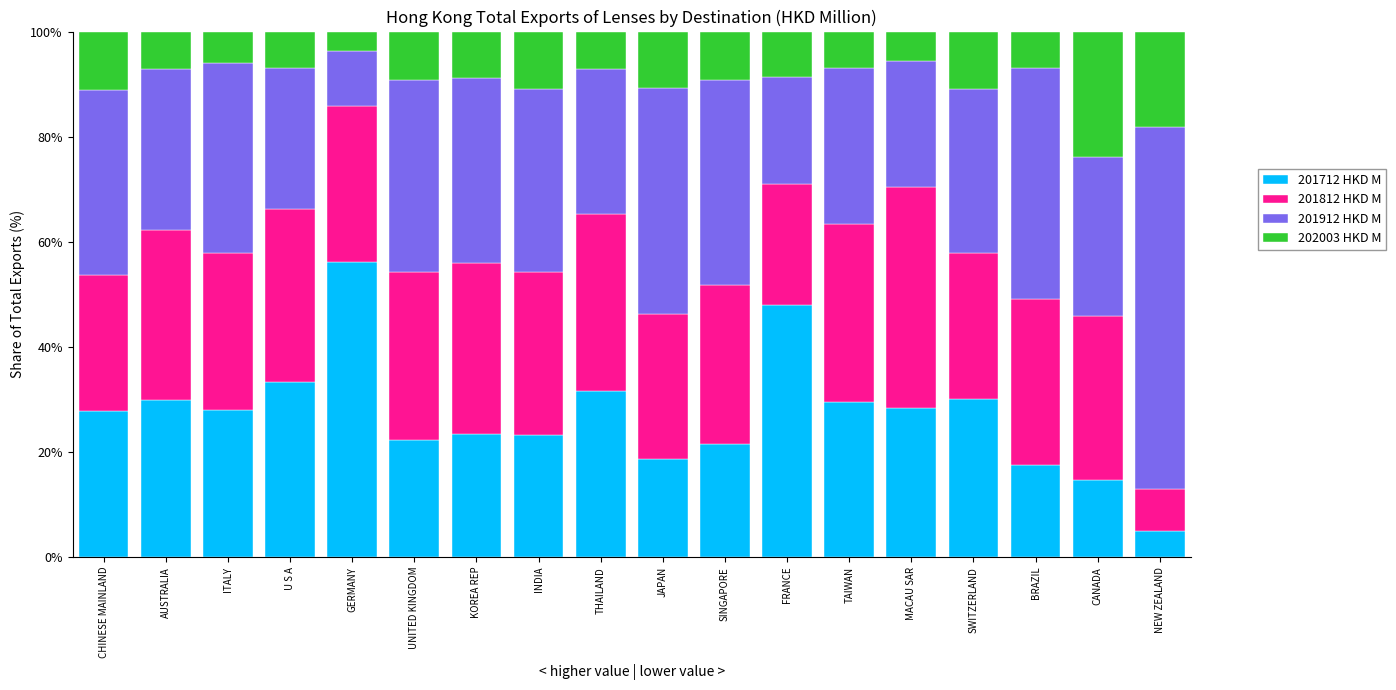

The 201712 HKD M series shows 39.5 at ITALY. True or false?

False